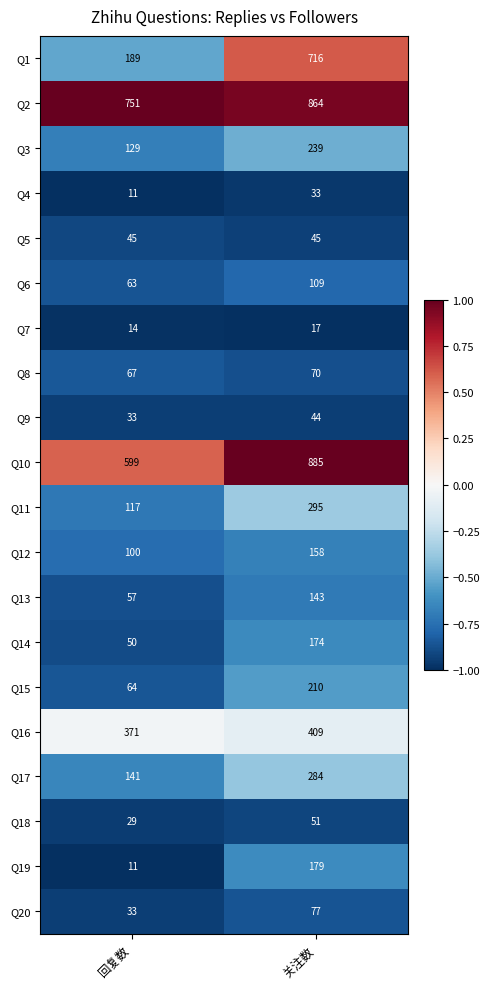

The Q10 series shows 1373 at 关注数. True or false?

False